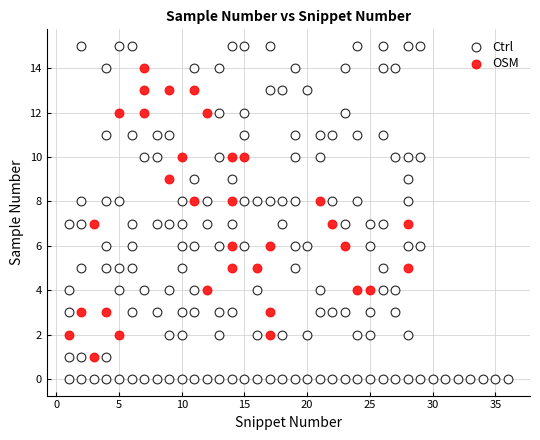

Which series has the widest spread of Y values?

Ctrl